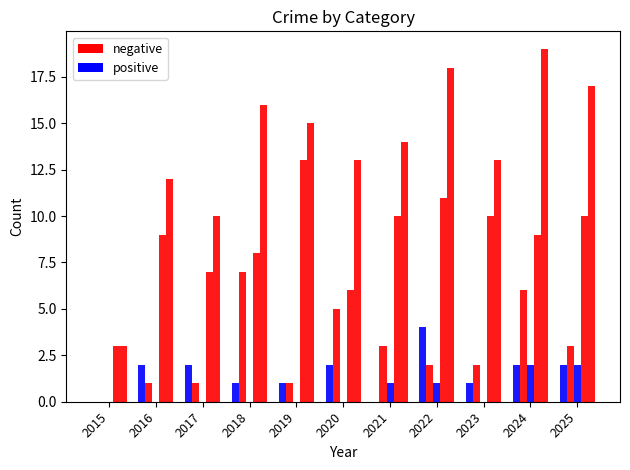

Reading left to right, what are all the values shown in this chart?

Aggravated Assault: 0	2	2	1	1	2	0	4	1	2	2
Aggravated Battery: 0	1	1	7	1	5	3	2	2	6	3
Criminal Sexual Assault: 0	0	0	0	0	0	1	1	0	2	2
Robbery: 3	9	7	8	13	6	10	11	10	9	10
Total: 3	12	10	16	15	13	14	18	13	19	17